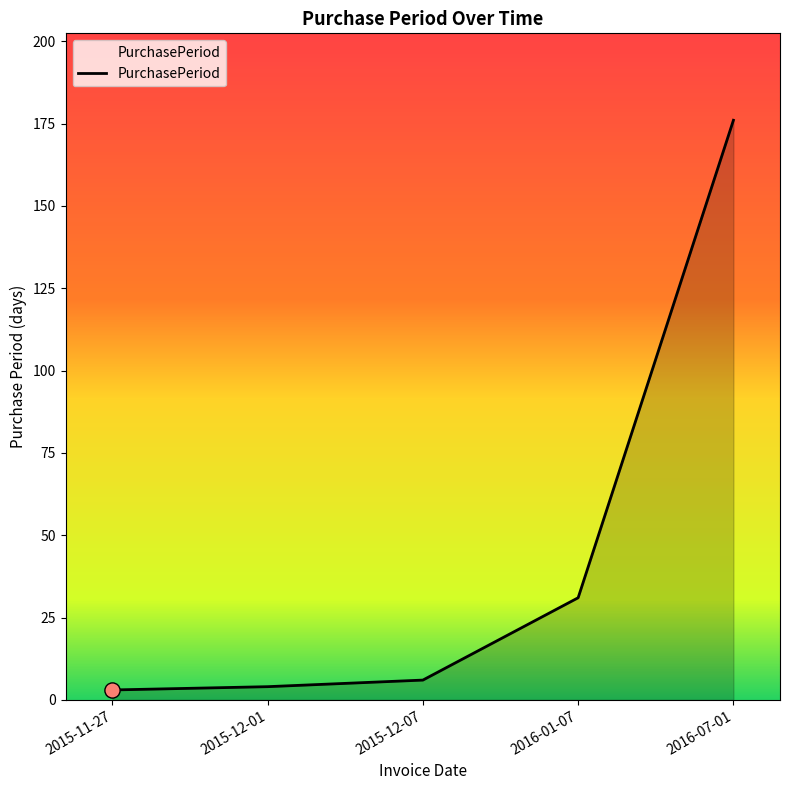

Approximately how many times larger is the value at 2015-12-01 compared to 2016-01-07?

0.1